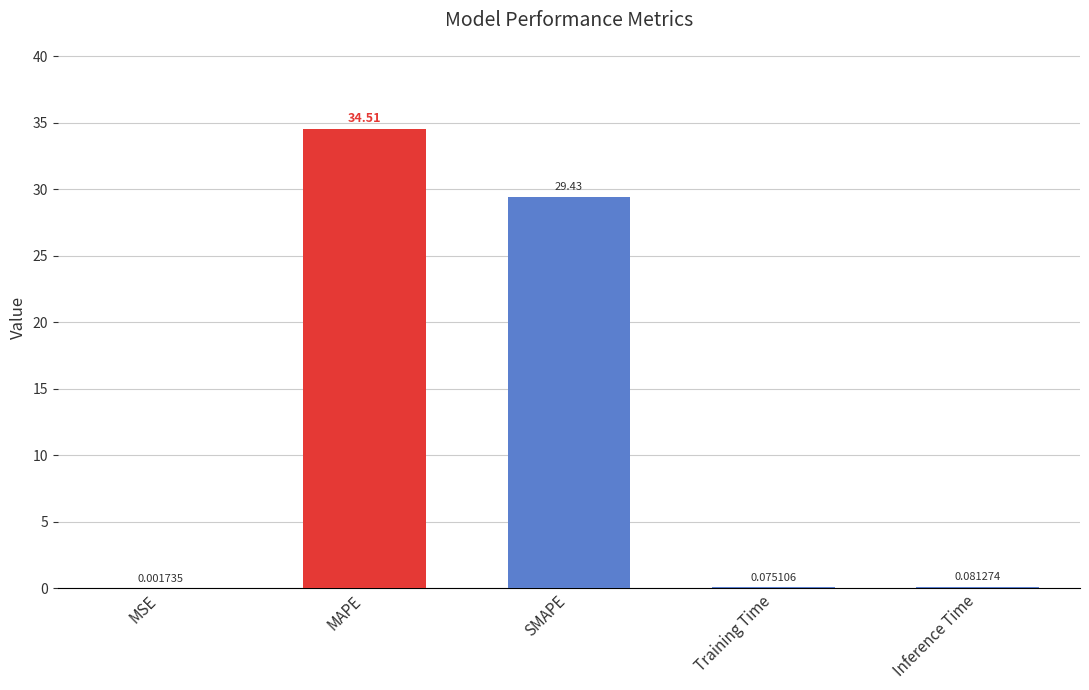

What is the change in value from MSE to Training Time?

+0.1